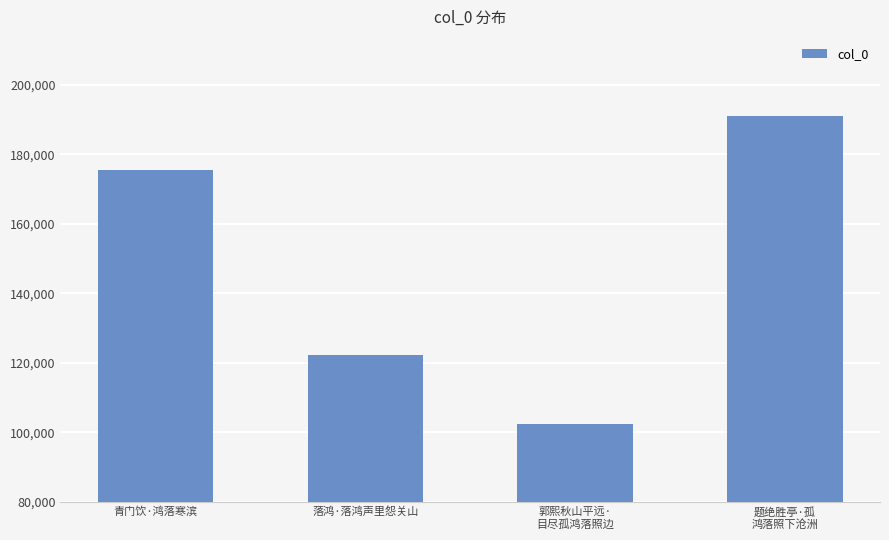

What is the difference between the second highest and second lowest values?

53366